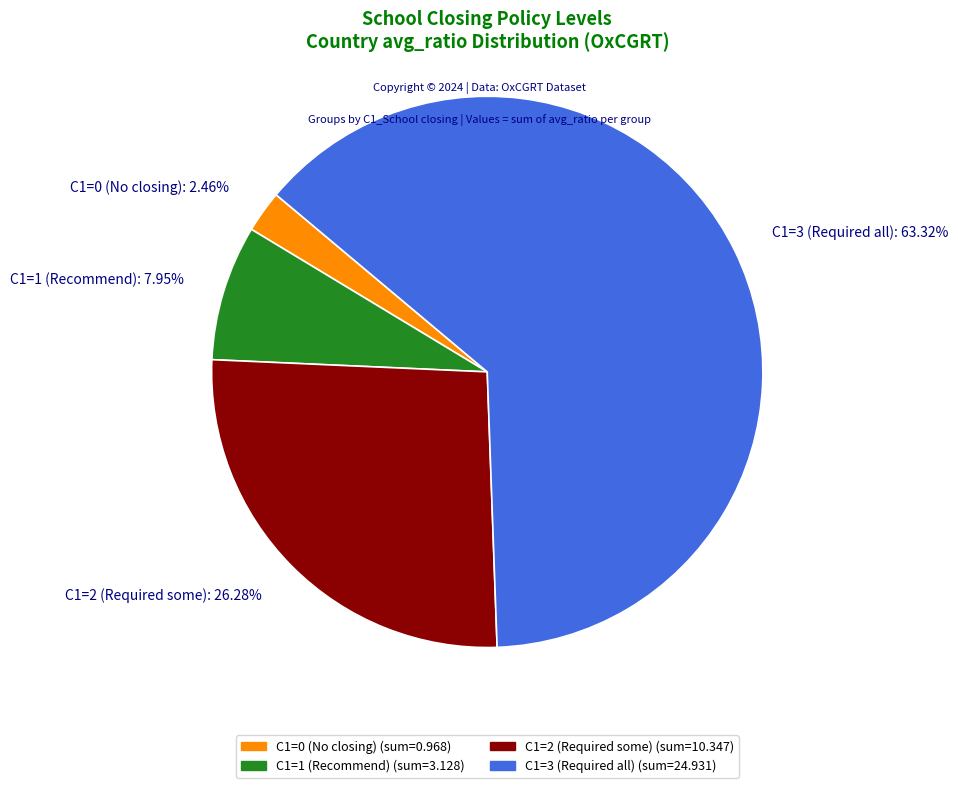

How many slices are in this pie chart?

4